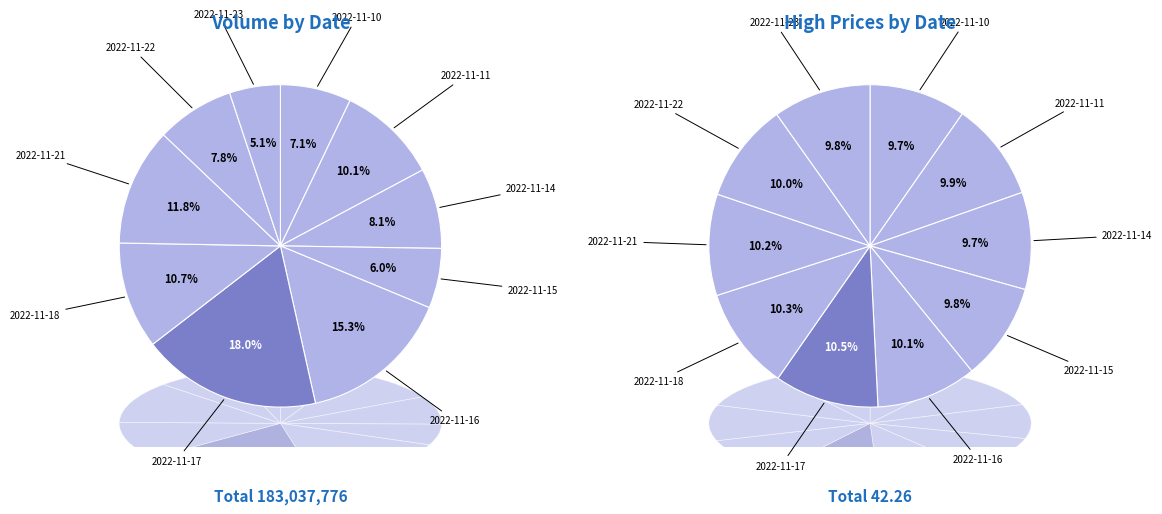

To the nearest percent, what percentage of the pie is 2022-11-17?

18%